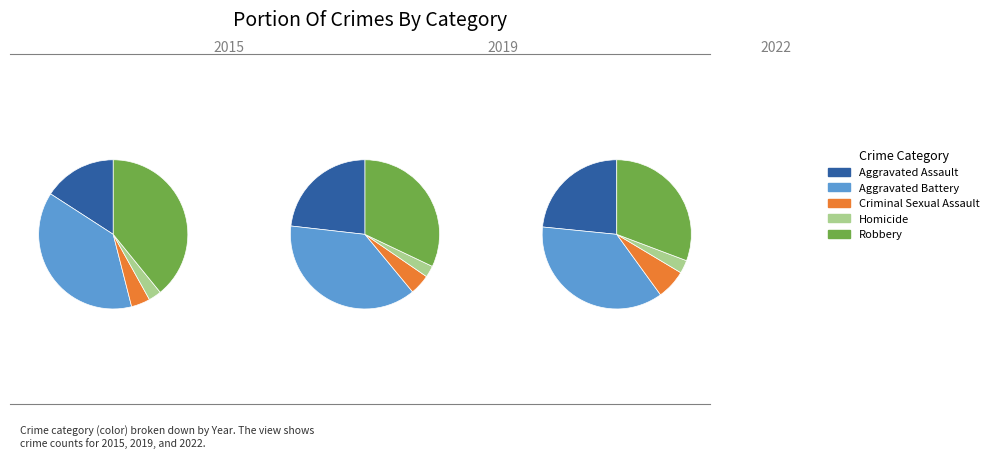

What portion of the pie excludes Robbery?

60.8%